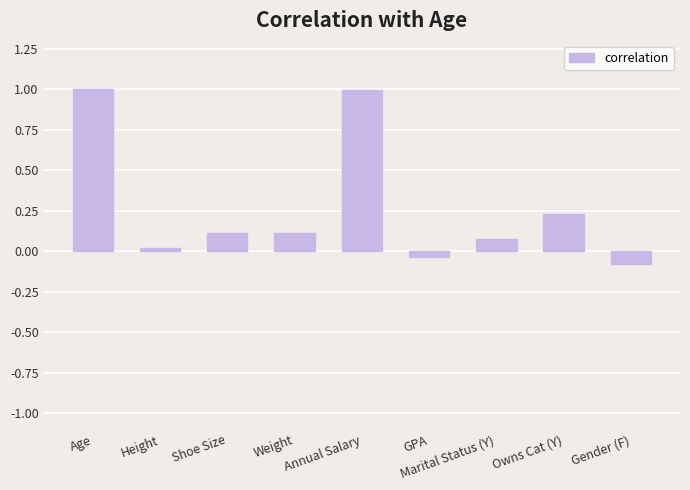

What is the average value?

0.3